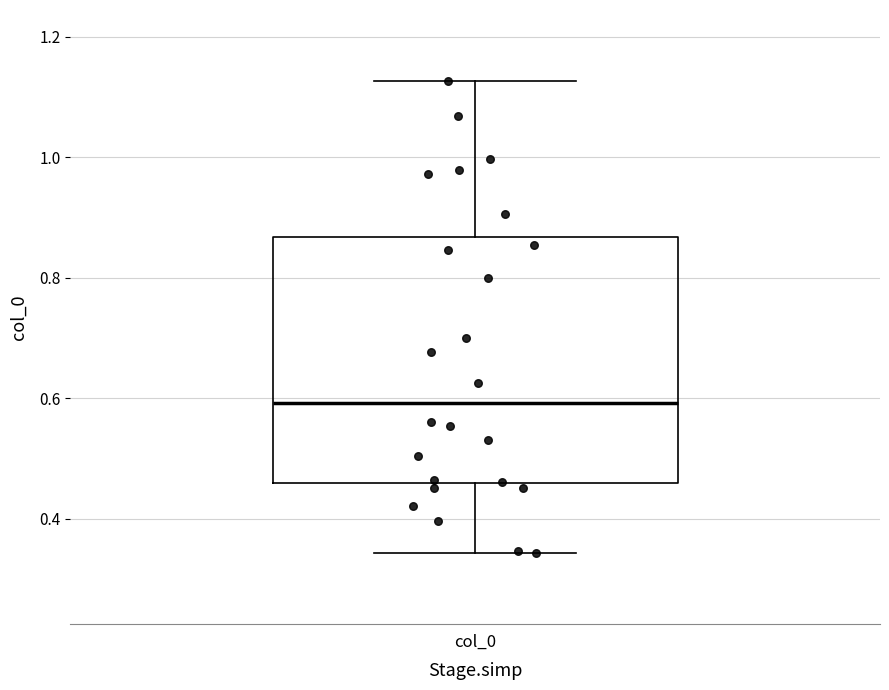

Where does the upper whisker of the box for col_0 end on the y-axis? The values are not printed on the chart, so give them approximately, as read against the axis.

1.12